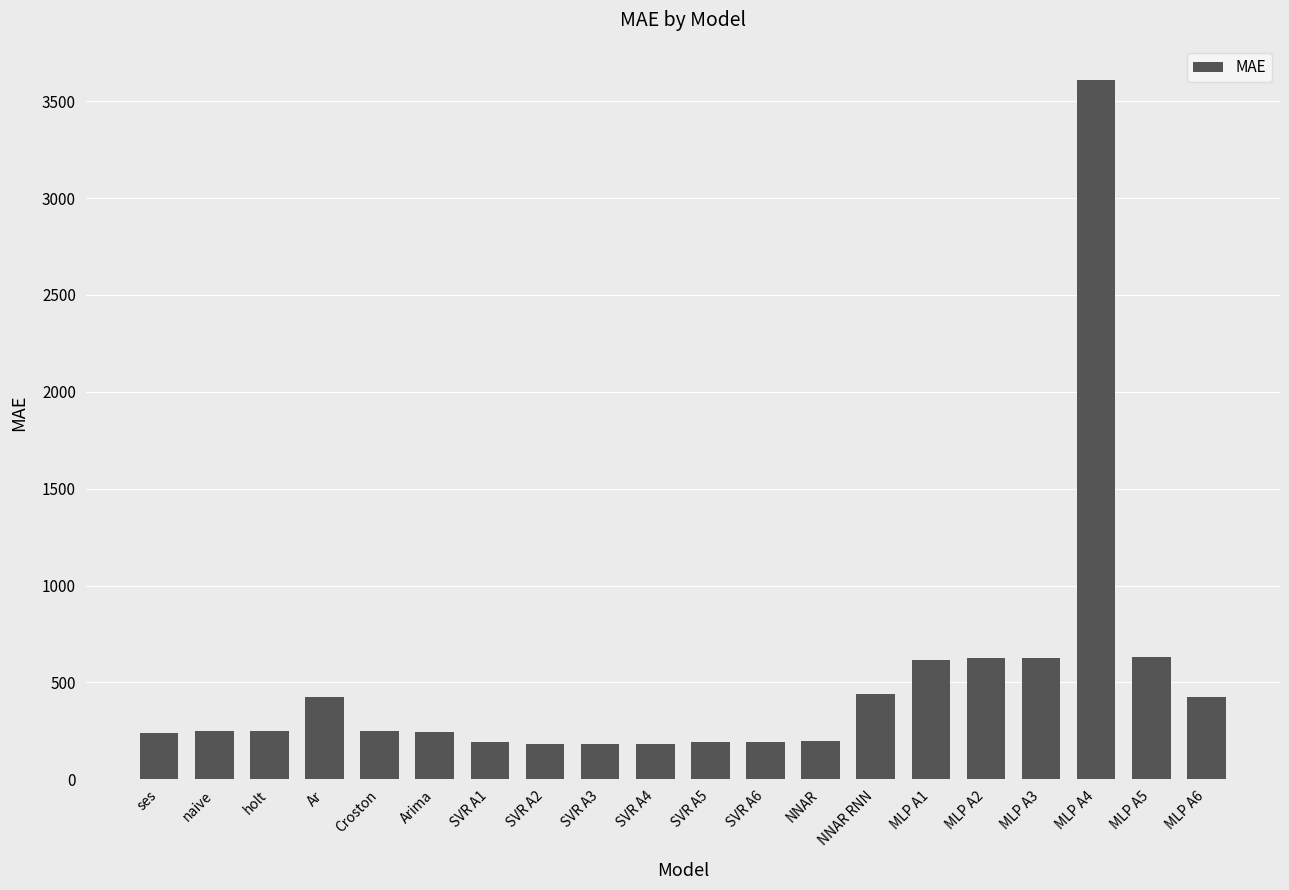

What is the sum of the values at SVR A3 and SVR A1?

369.3